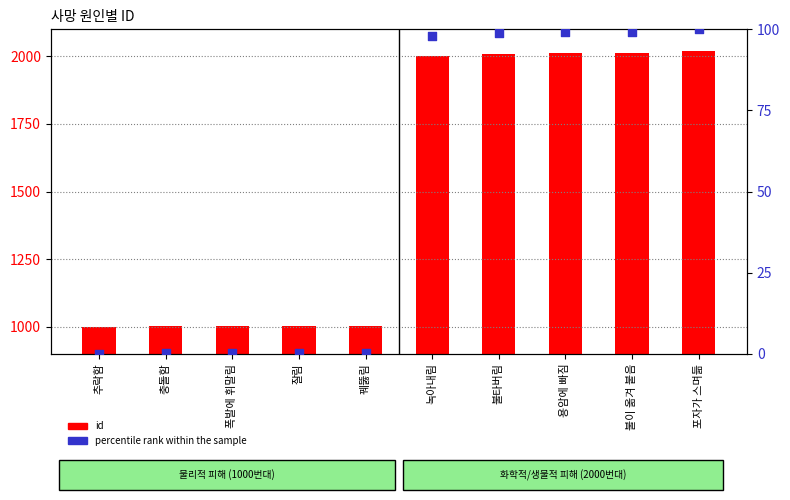

Which series has the widest spread of Y values?

id